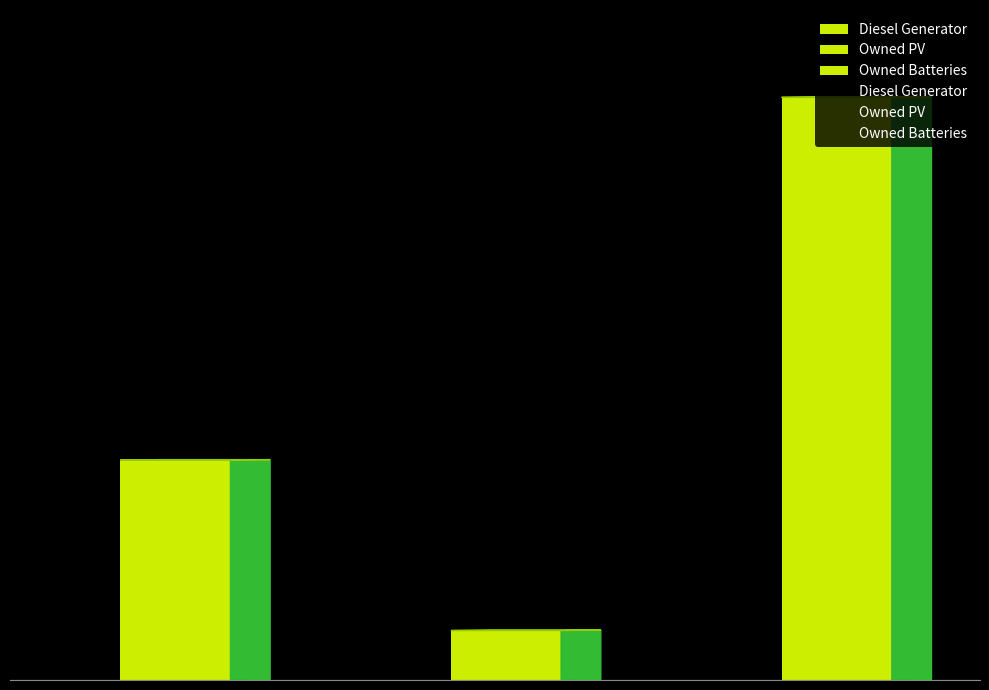

The 1 series shows 90 at Owned PV. True or false?

True